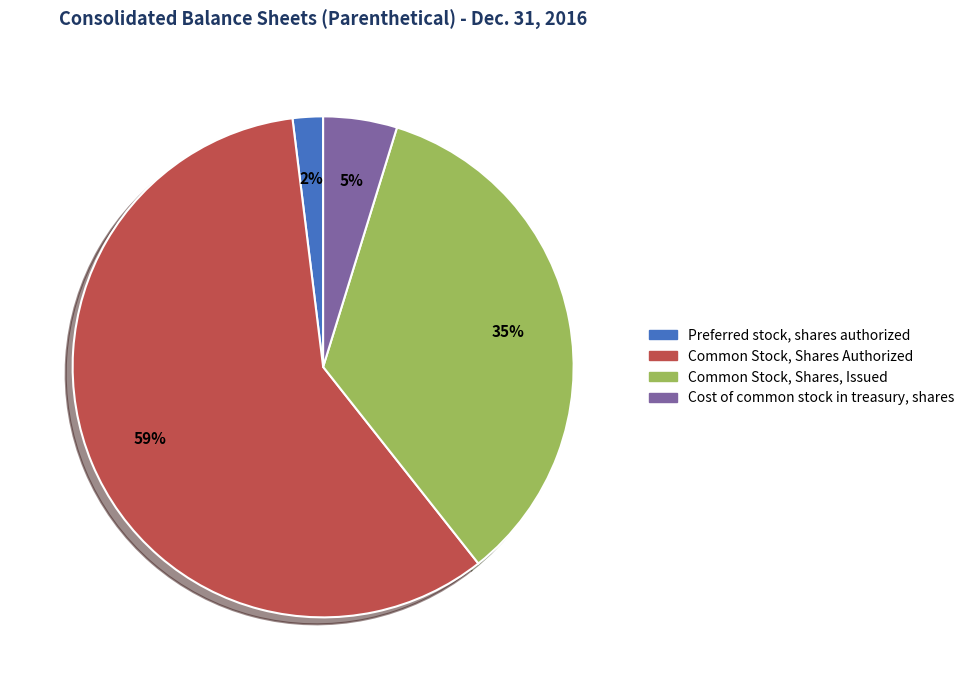

To the nearest percent, what is the average slice percentage?

25%